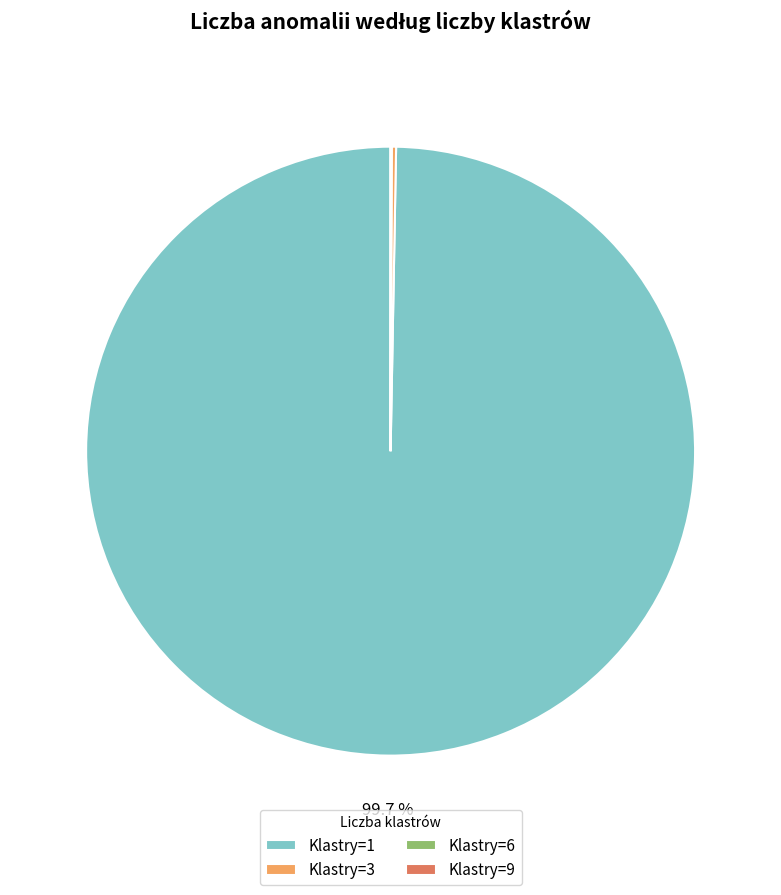

Which category has the biggest portion of the pie?

Klastry=1